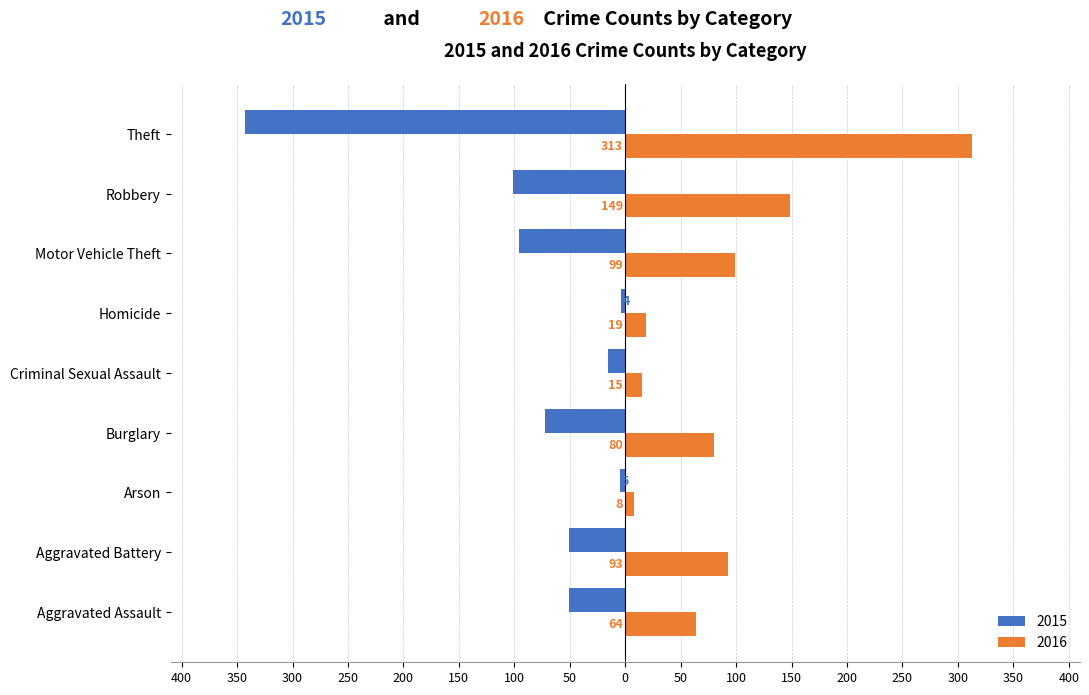

What is the label of the 8th bar from the right?

Aggravated Battery